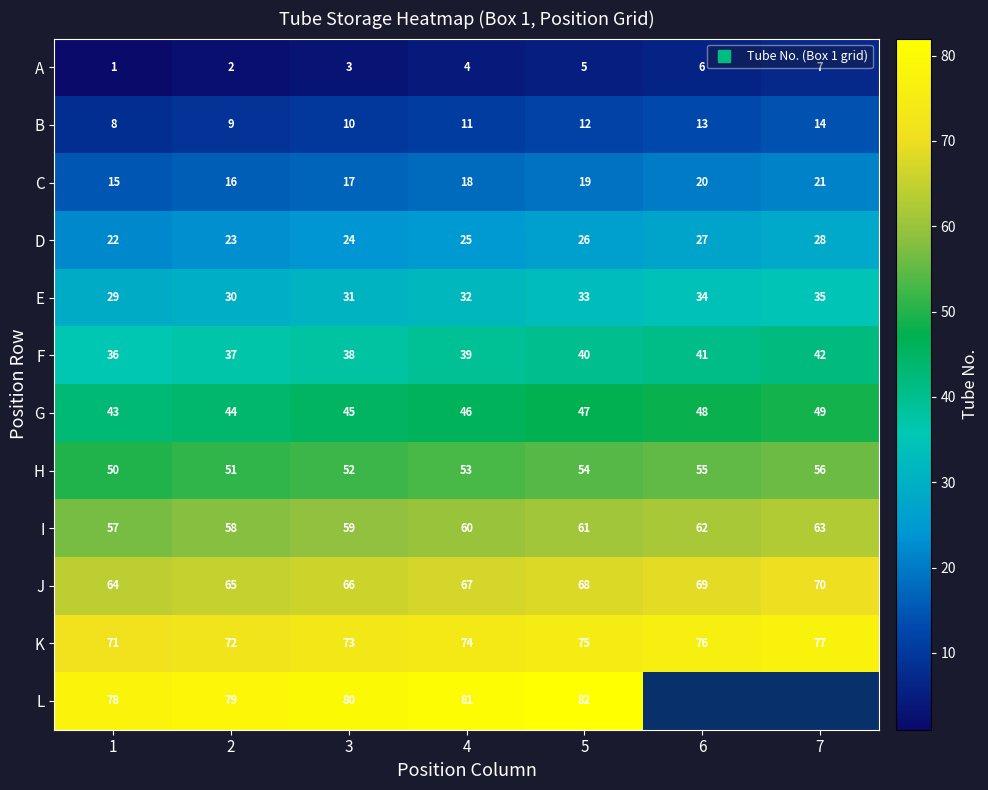

What is the difference between the highest and lowest values at 1?

77.0